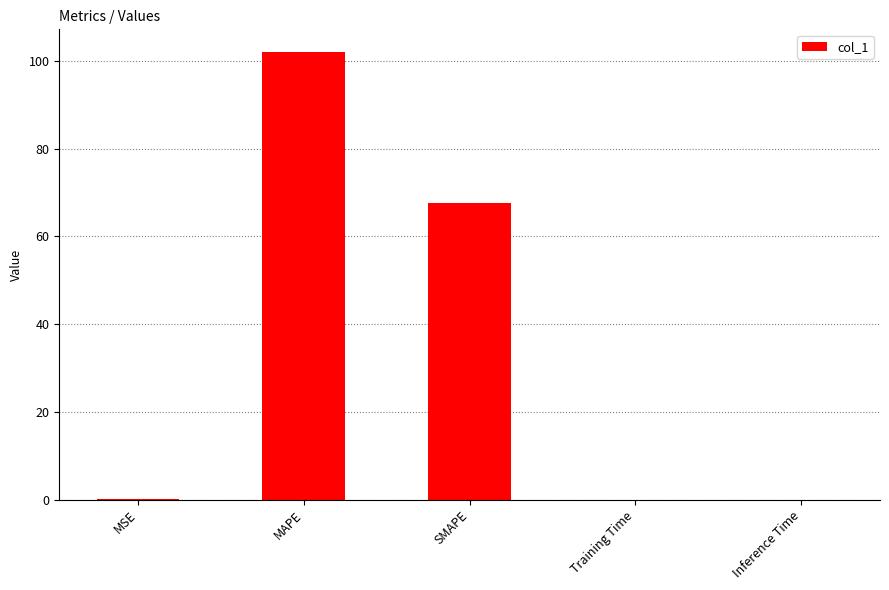

What is the sum of the values at MAPE and SMAPE?

169.7